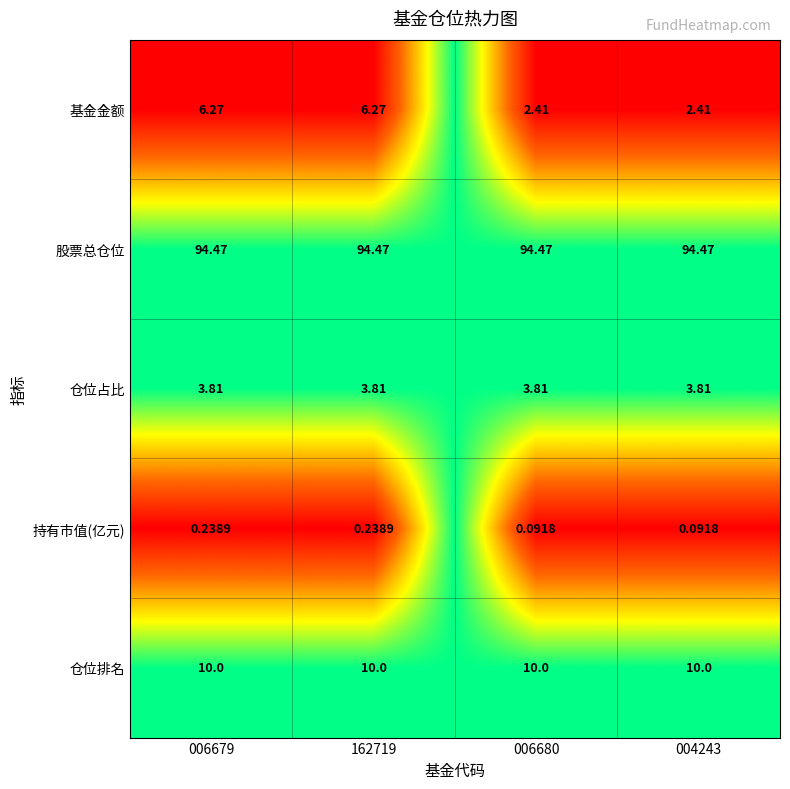

Which series has the widest spread of values?

基金金额